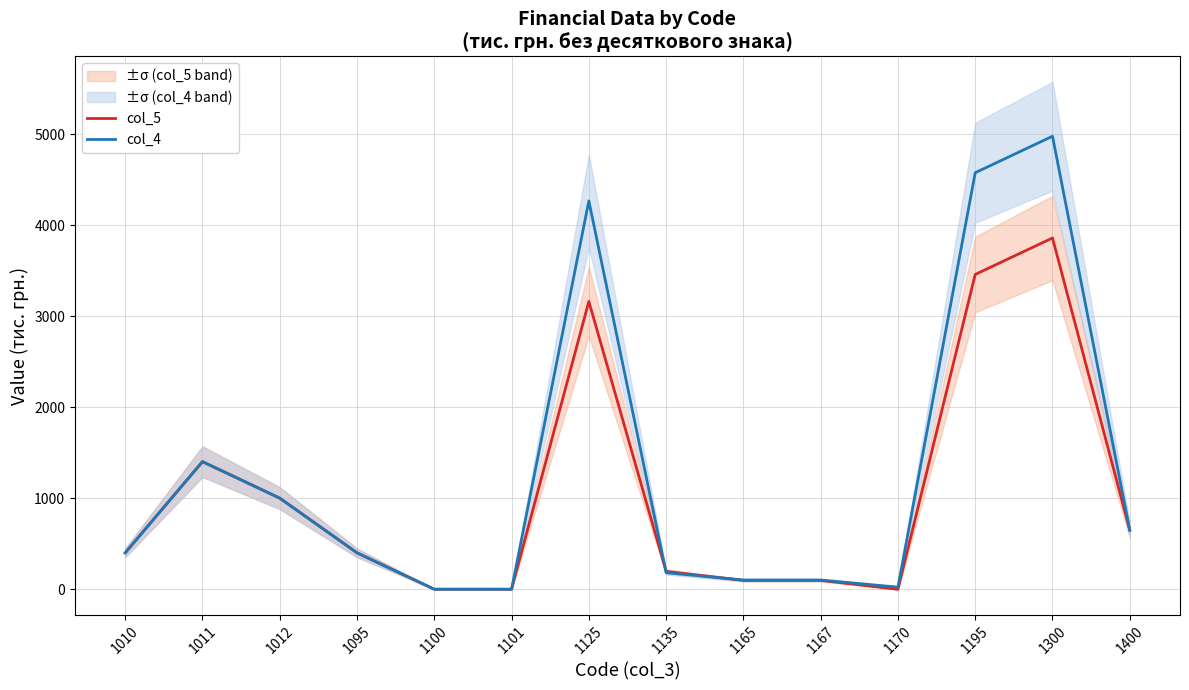

Which category has the lowest value in the col_5 series?

1170